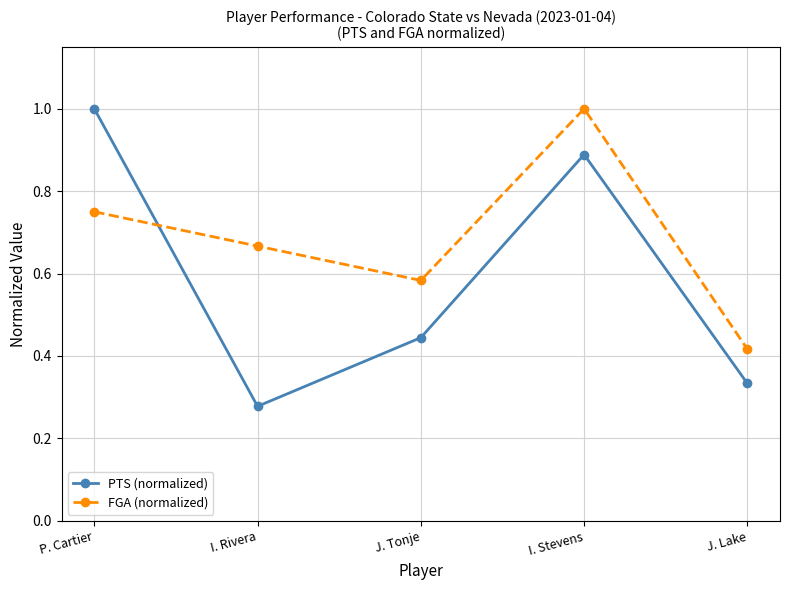

Where do PTS (normalized) and FGA (normalized) first cross each other?

P. Cartier and I. Rivera